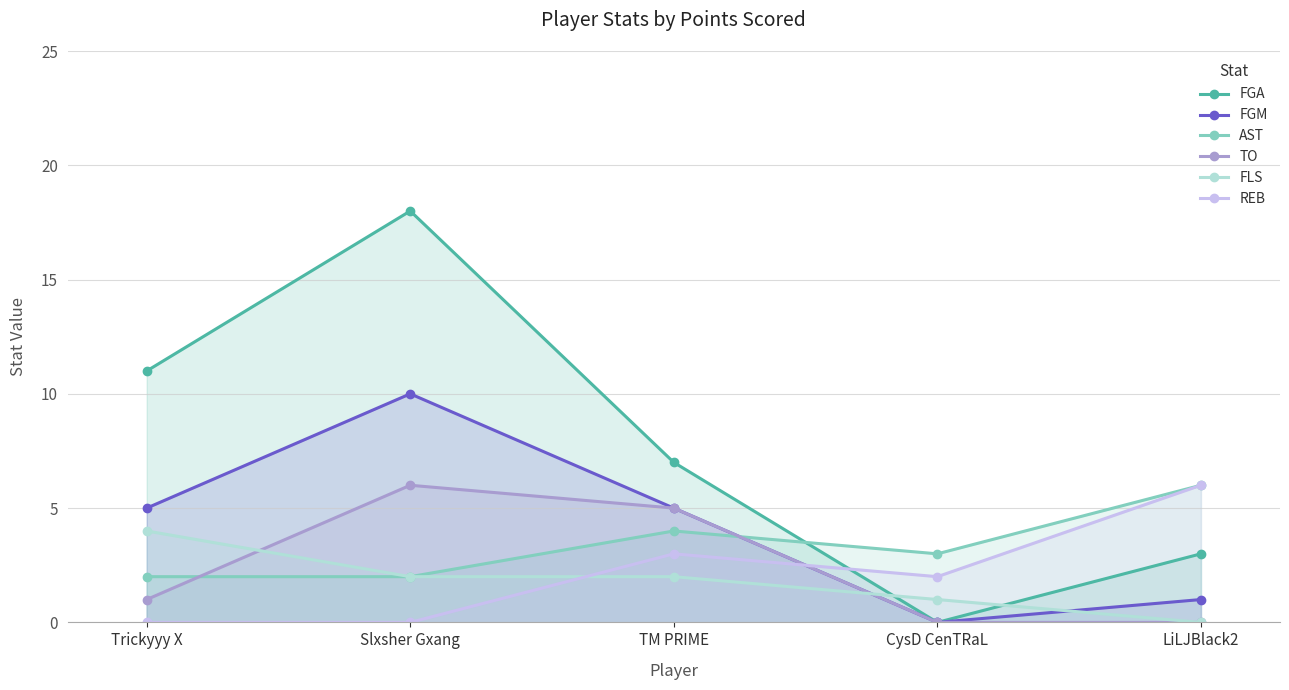

At which category does FGM reach its first local peak?

Slxsher Gxang